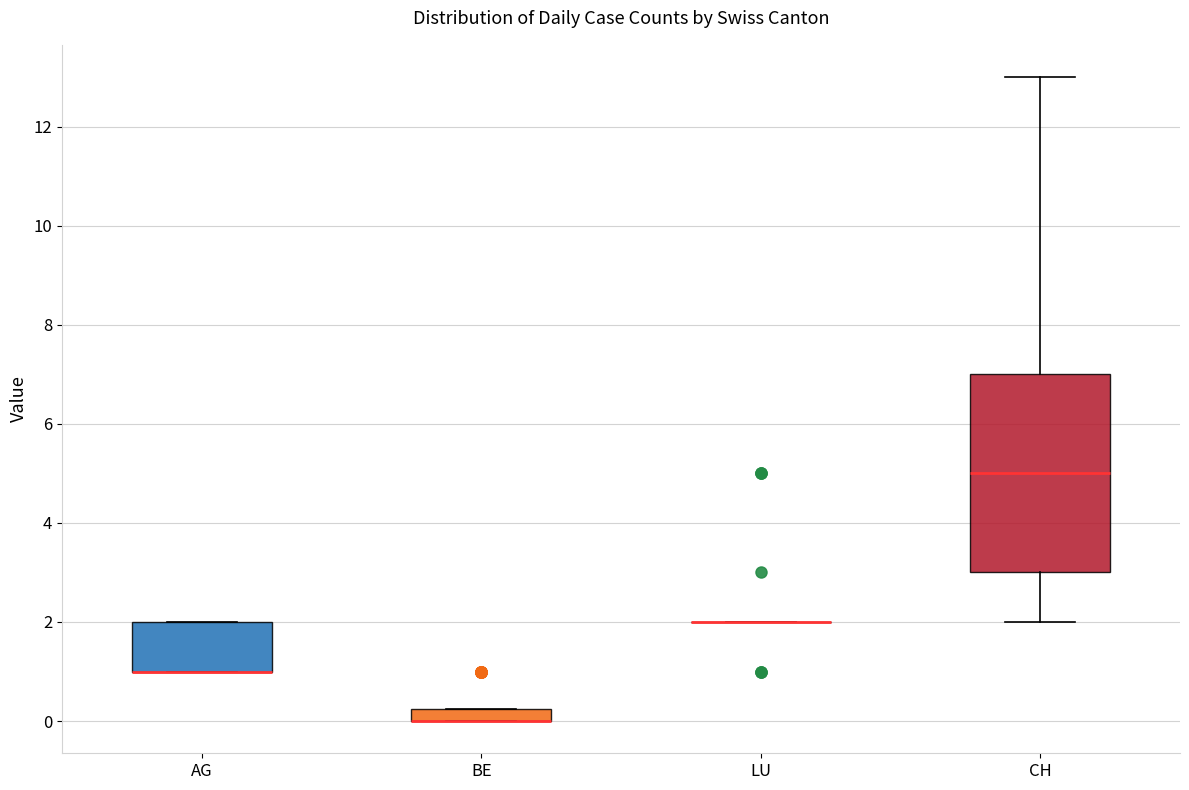

Comparing the boxes themselves (not the whiskers), which one is the tallest?

CH